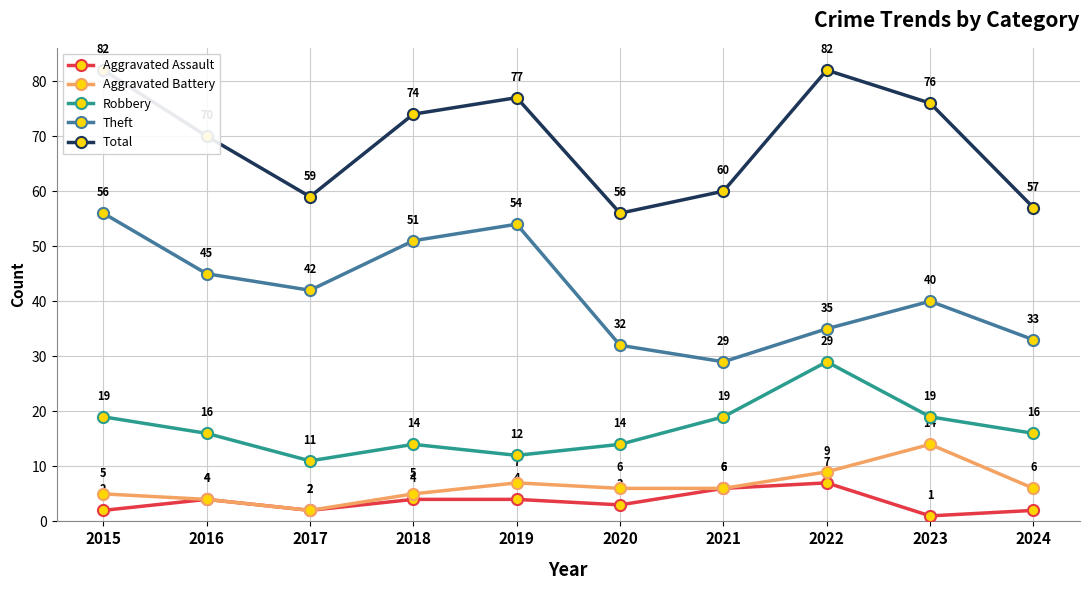

True or false: Robbery and Aggravated Assault intersect in this chart.

False